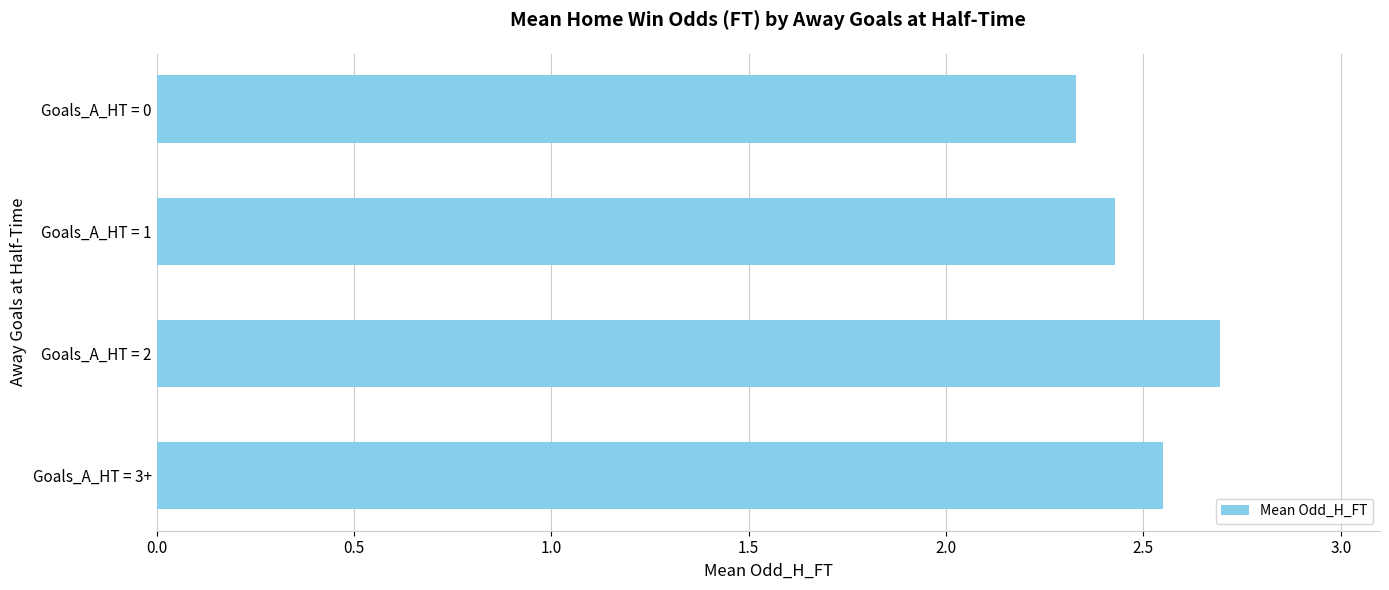

What is the difference between the maximum and minimum values?

0.4